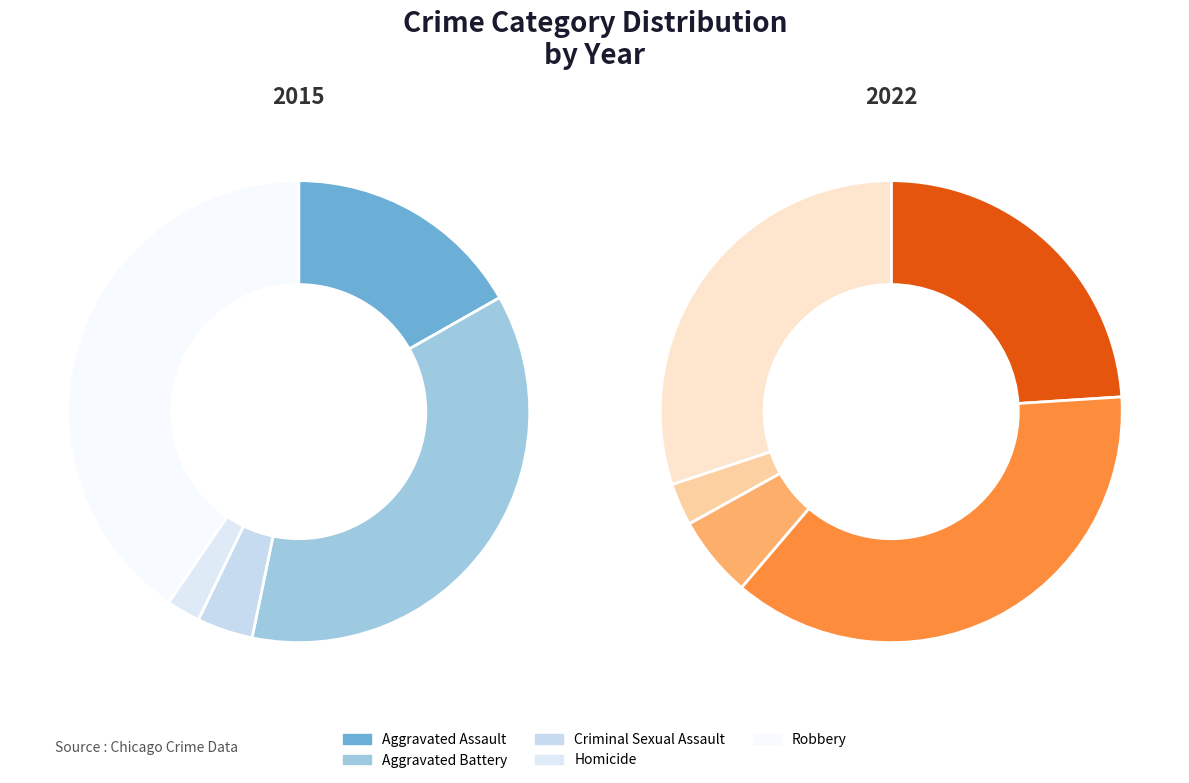

Which series has the widest spread of values?

2015